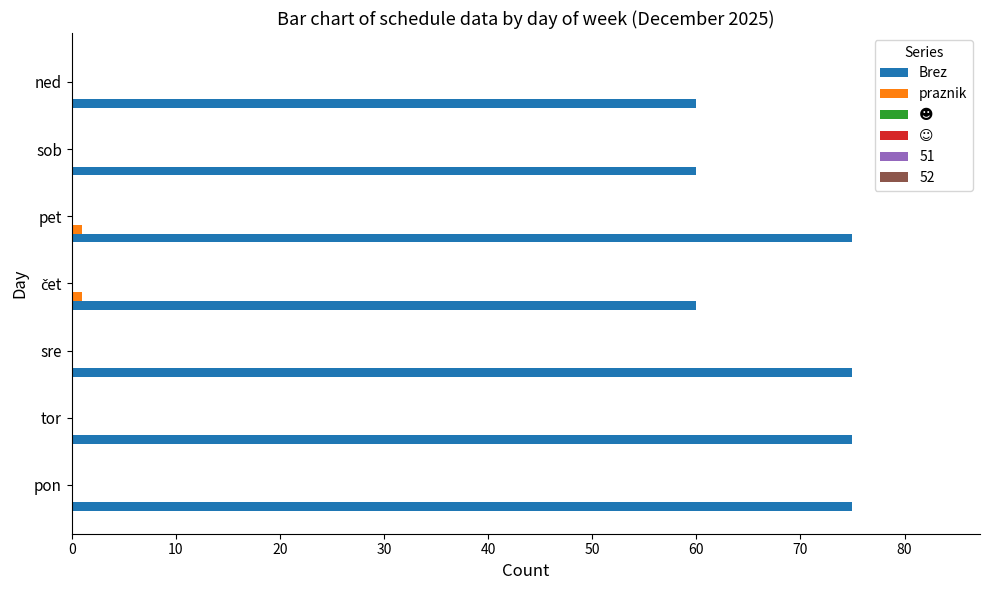

Which series has the largest total across all categories?

Brez